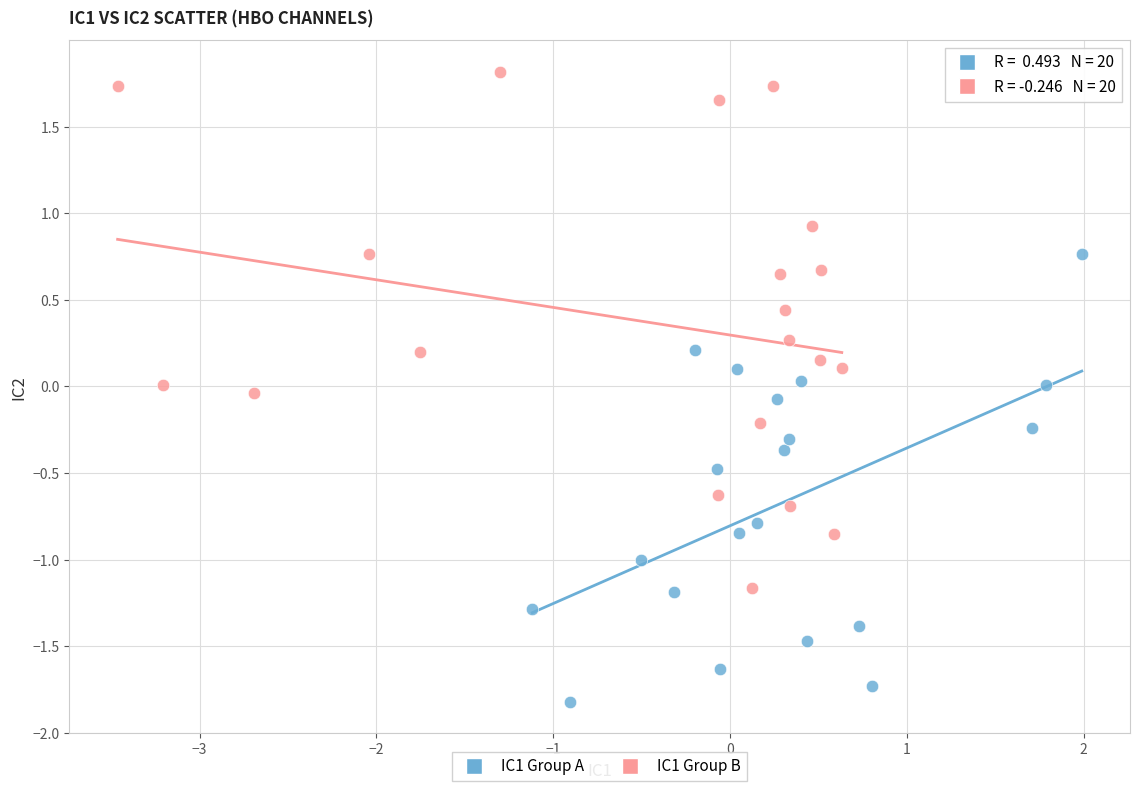

Which series reaches the minimum Y coordinate?

IC1 Group A